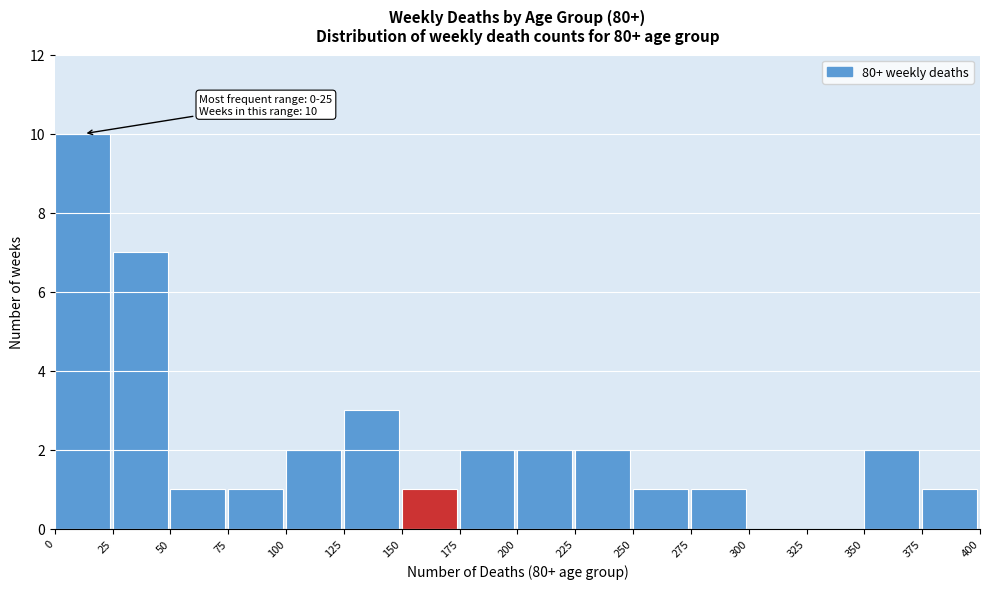

Over which range of the x-axis is the bar tallest?

0 to 25